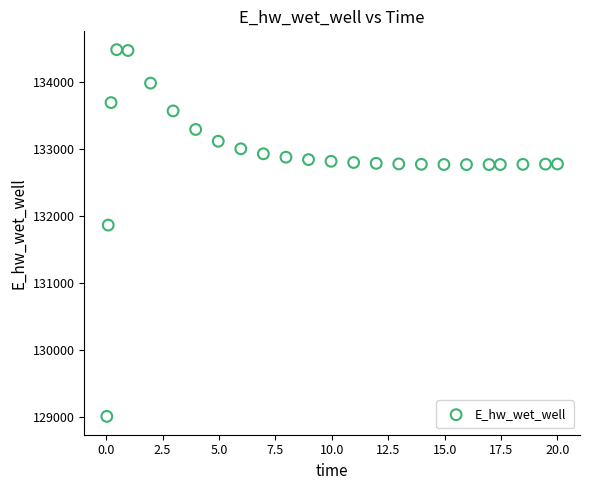

What is the range of X values (max minus min)?

20.0